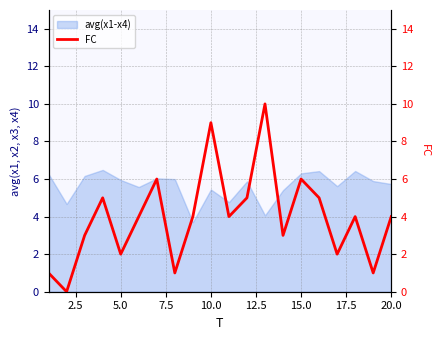

The value of avg(x1-x4) at 10.0 is 5.4. True or false?

True